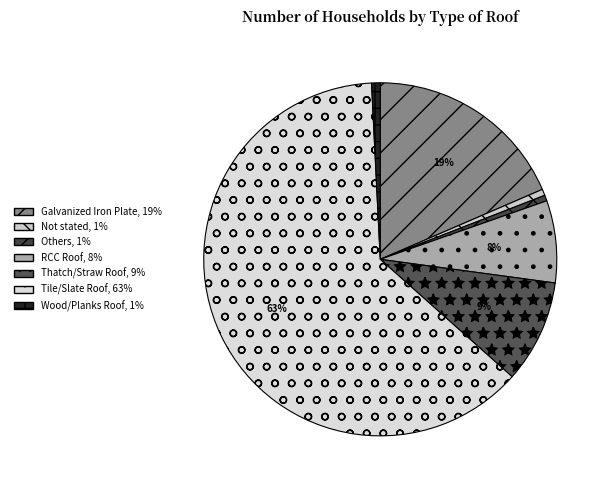

To the nearest percent, what percentage of the pie is RCC Roof?

8%